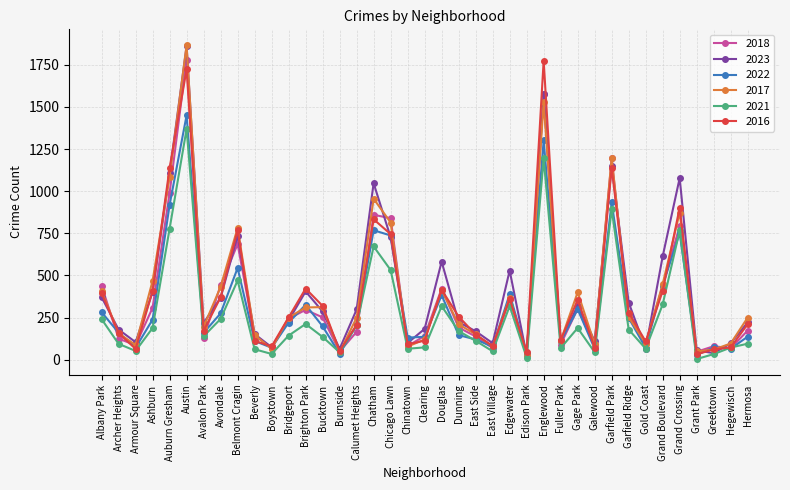

What position from the right is Avalon Park?

33